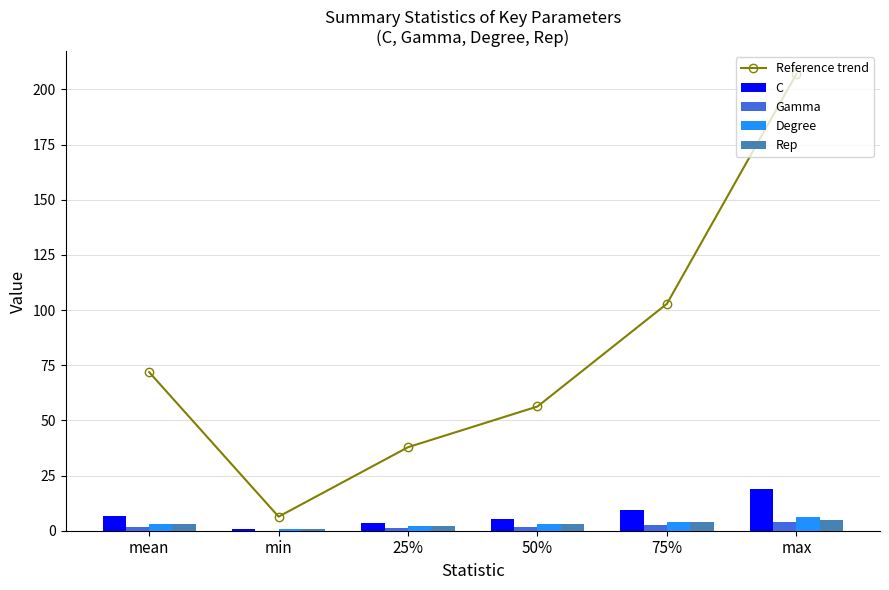

Reading right to left, what are all the values shown in this chart?

Reference trend: 207.0	102.9	56.3	37.9	6.4	71.9
C: 18.8	9.3	5.1	3.4	0.6	6.5
Gamma: 4.0	2.6	1.6	1.0	0.0	1.8
Degree: 6.0	4.0	3.0	2.0	1.0	2.9
Rep: 5.0	4.0	3.0	2.0	1.0	2.9